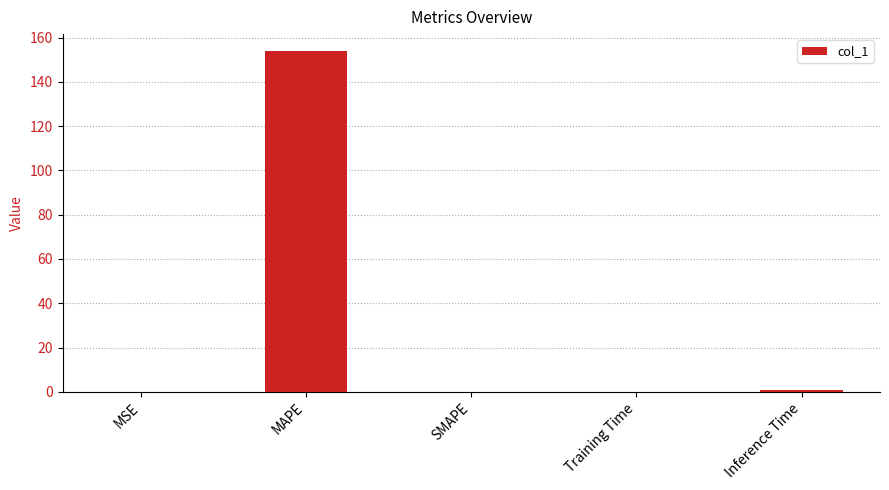

At which category does the chart reach its peak across all series?

MAPE